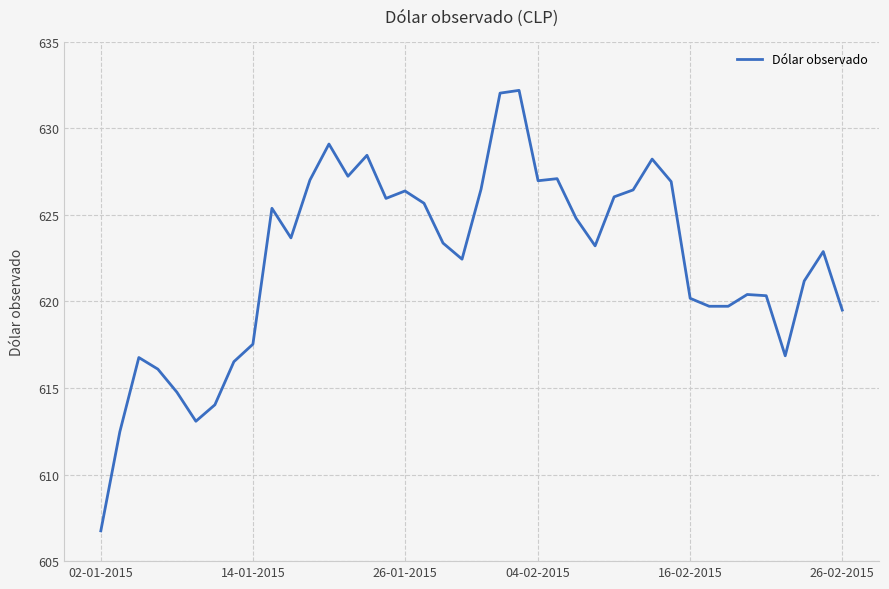

What is the greatest value displayed?

632.2